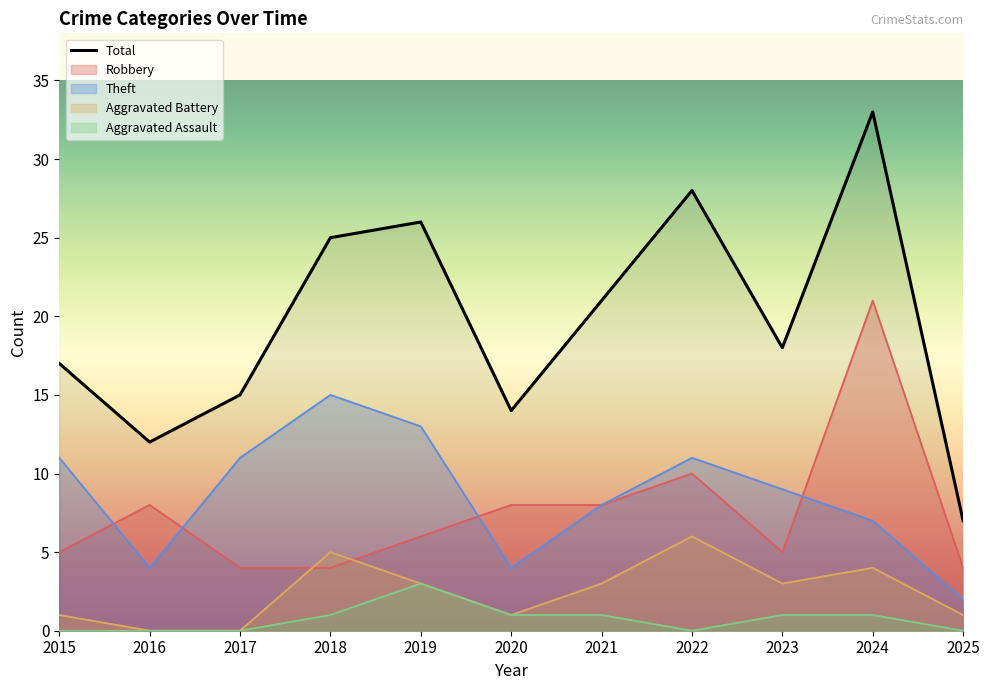

What is the total value across all series at 2016?

24